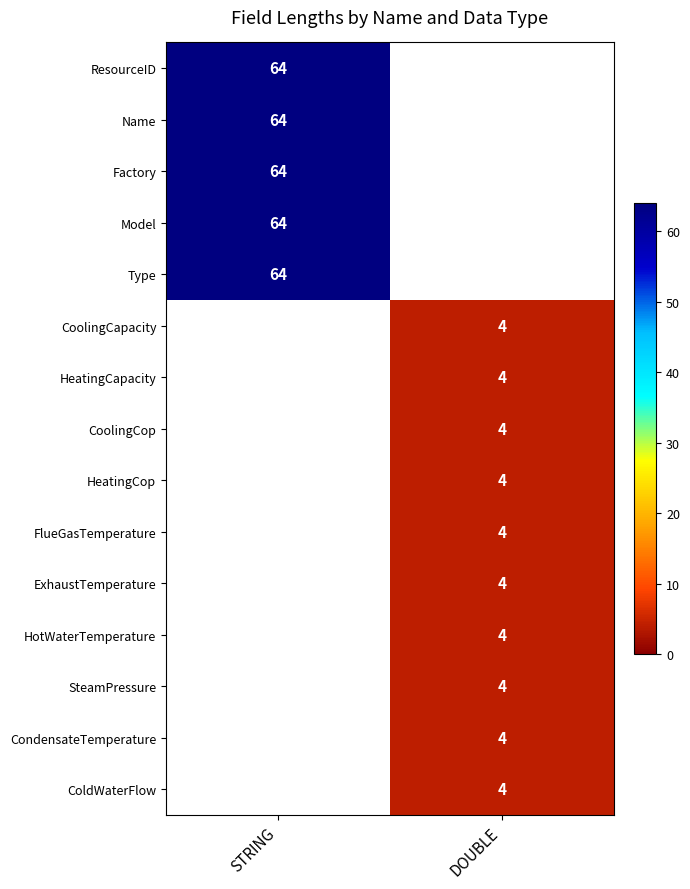

Is the value of SteamPressure at DOUBLE greater than the value of Factory at STRING?

No